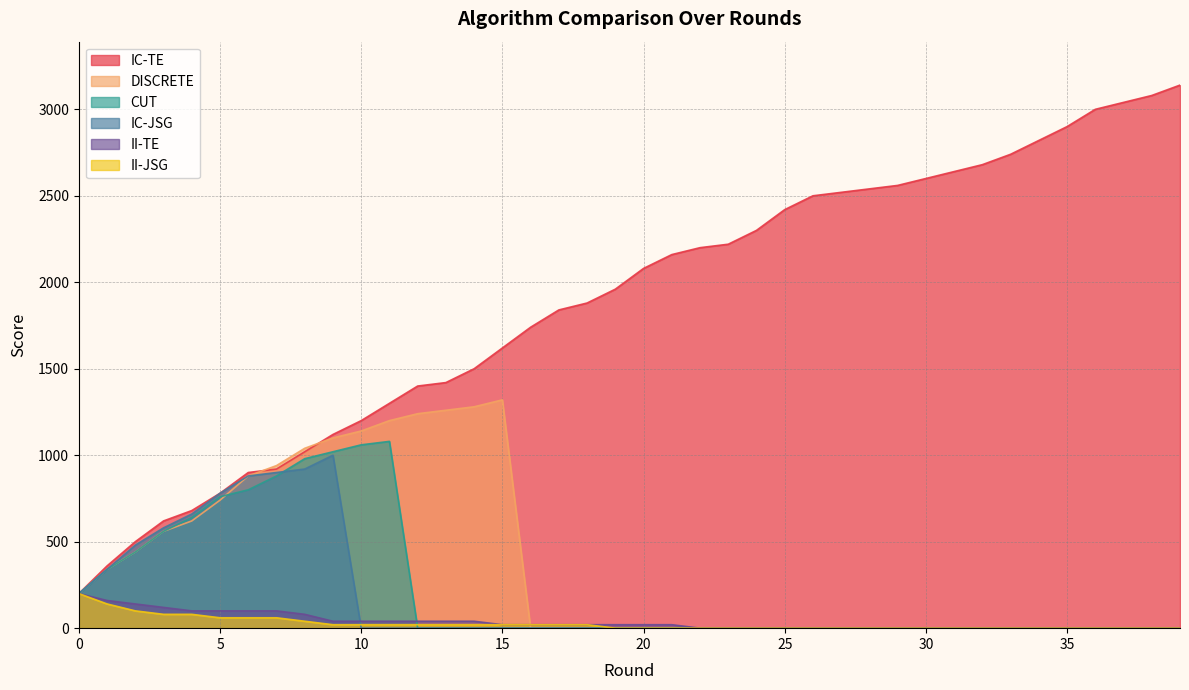

Which series has the widest spread of values?

IC-TE